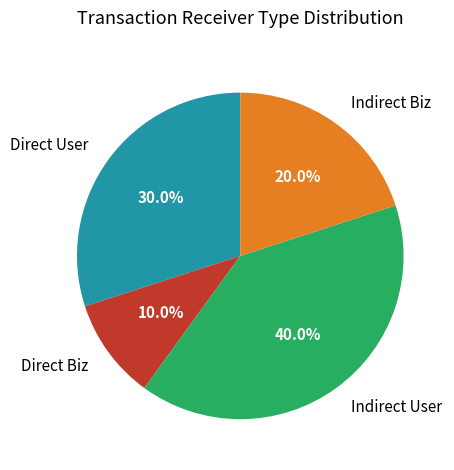

Which category has the biggest portion of the pie?

Indirect User